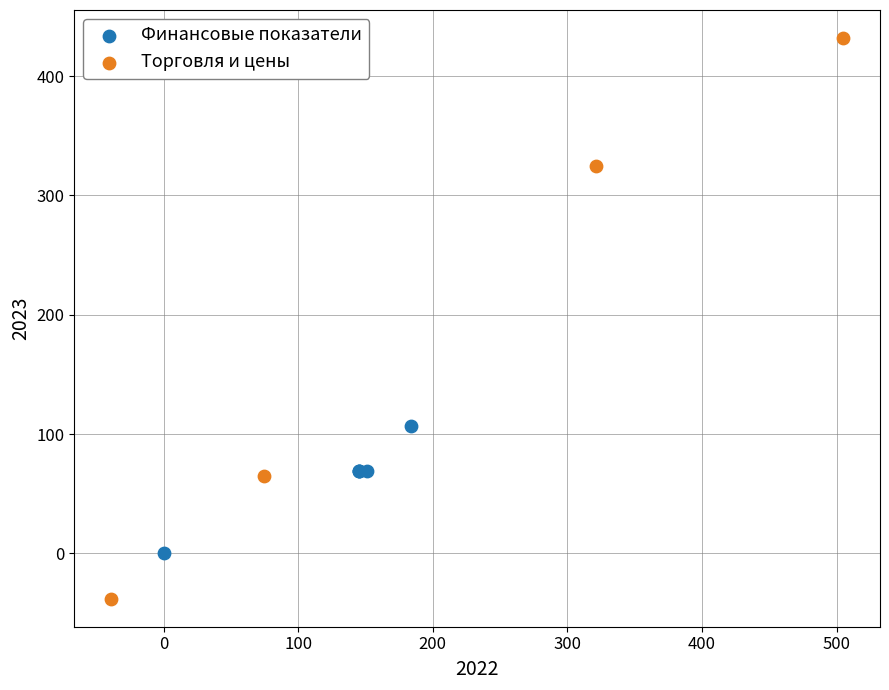

Which series has the largest Y range (max minus min)?

Торговля и цены